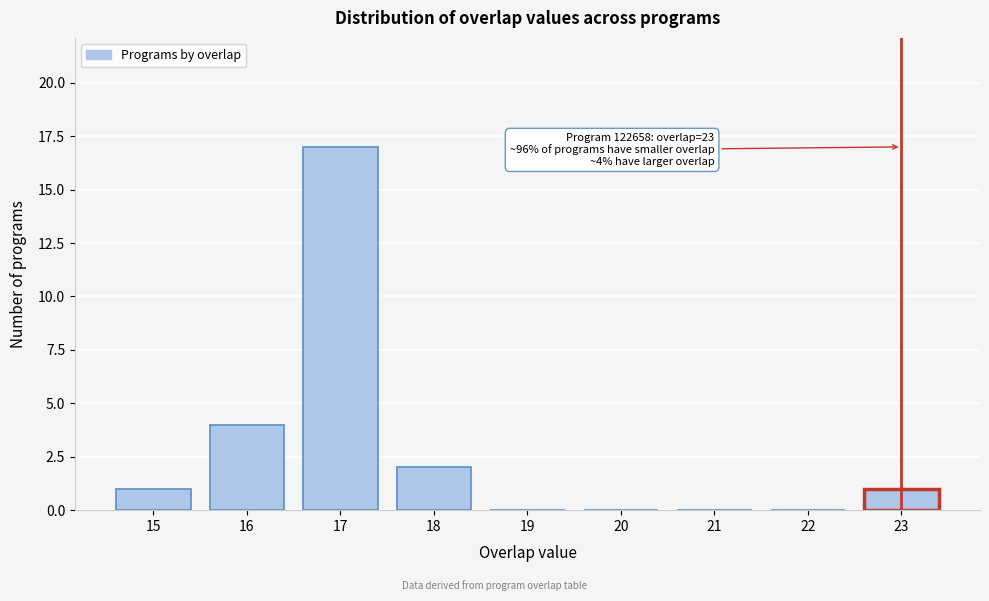

Which range on the x-axis has the tallest bar?

16.5 to 17.5